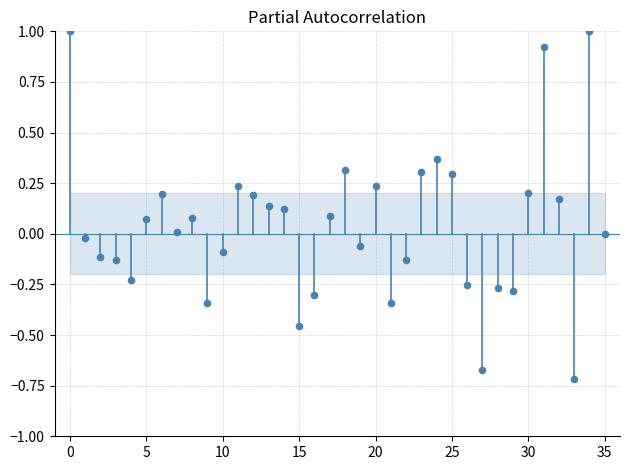

What is the range of Y values (max minus min)?

1.7